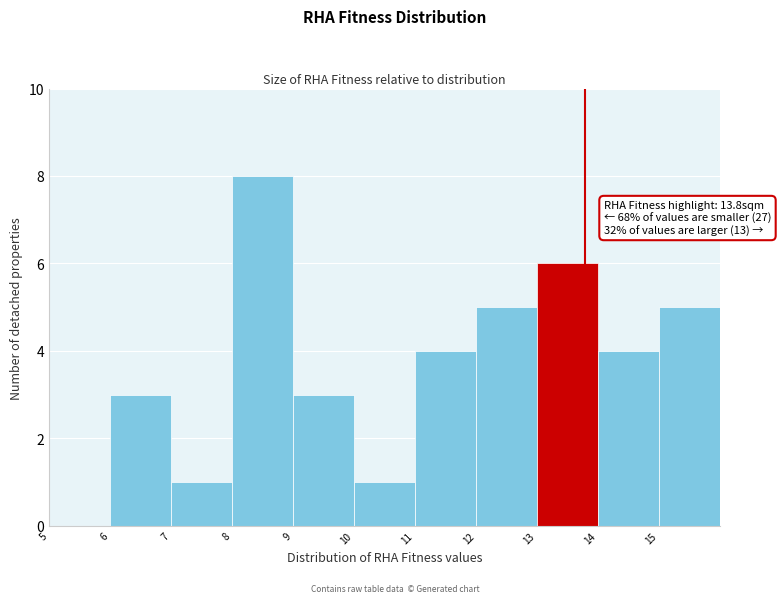

Over which range of the x-axis is the bar tallest?

8 to 9